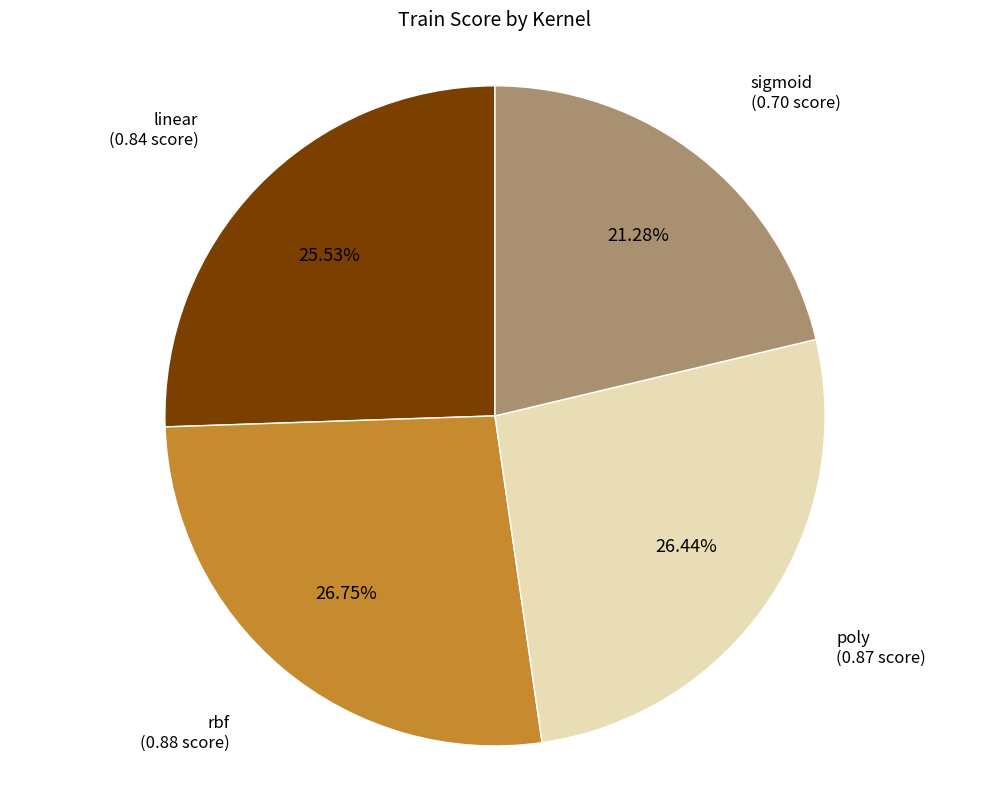

Is there any slice that represents more than half of the pie?

No